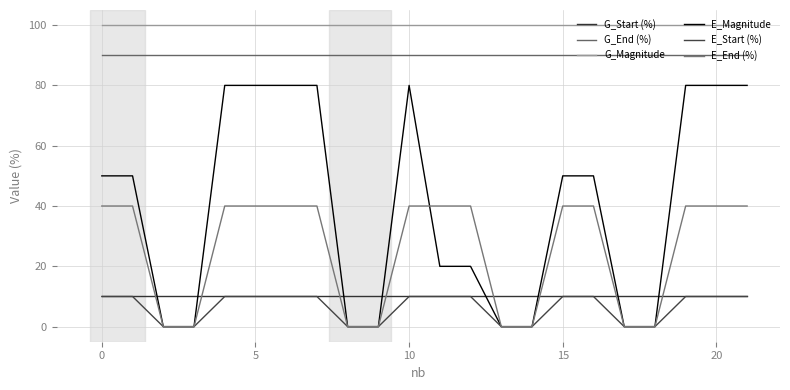

Does the chart display data point markers on the line(s)?

No